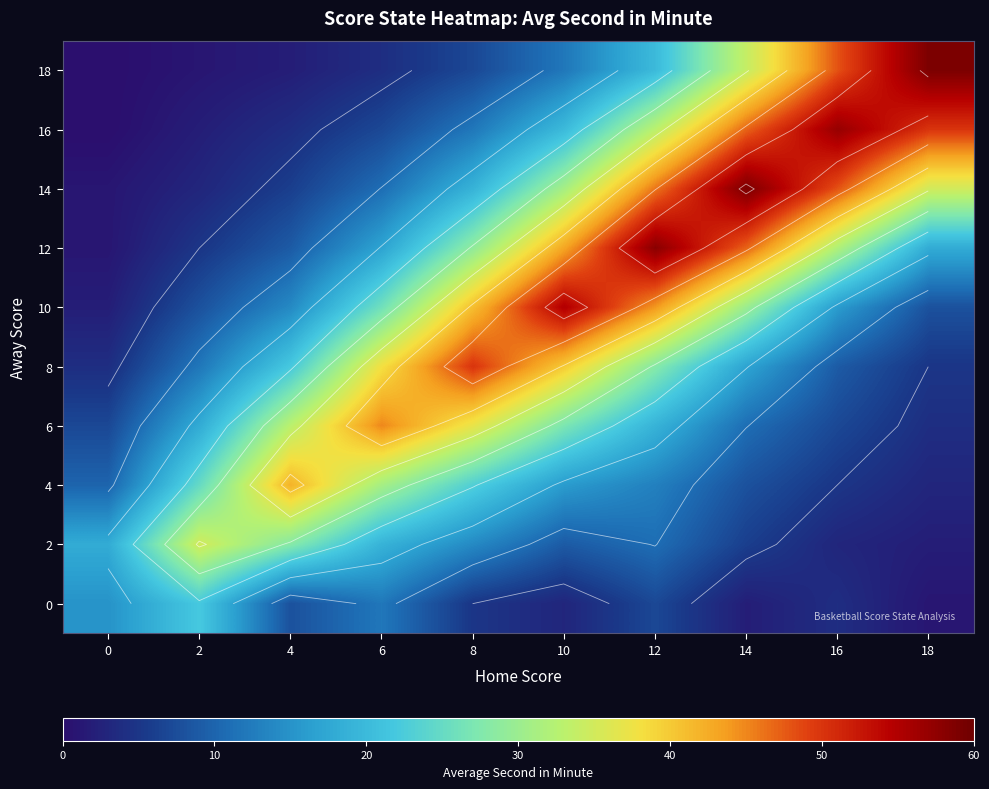

Between 4 and 2, which is larger?

2